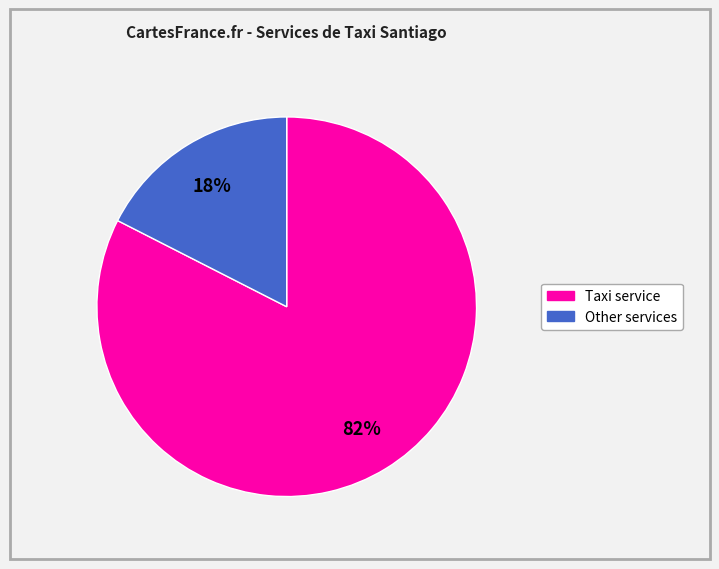

What percentage is the Taxi service slice, to the nearest percent?

82%